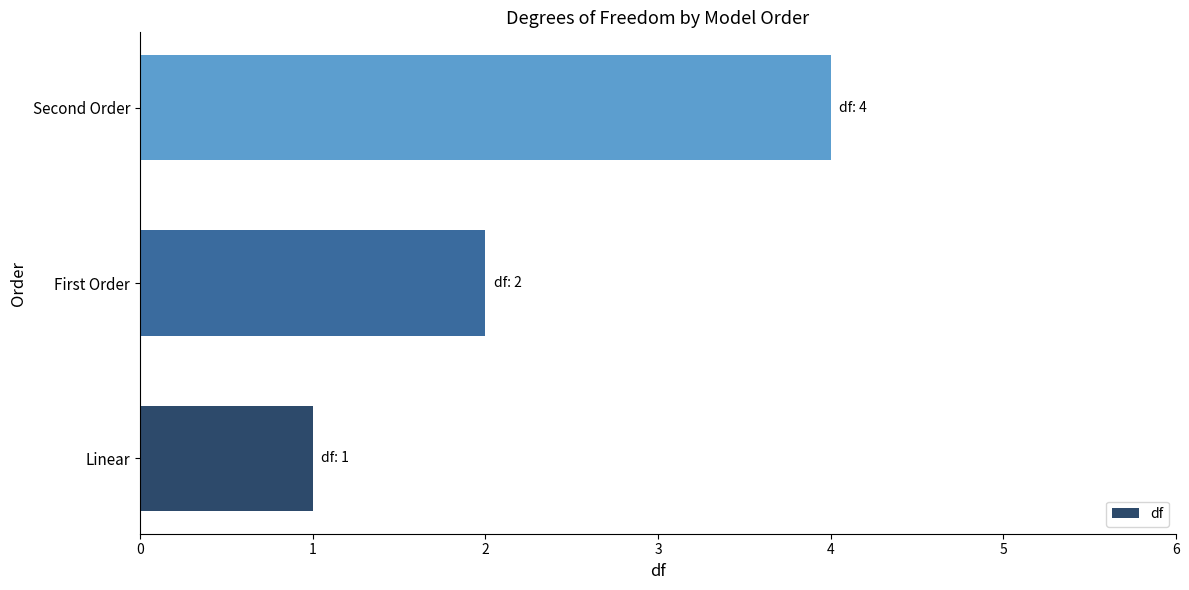

True or false: the data shows 6 at Second Order.

False